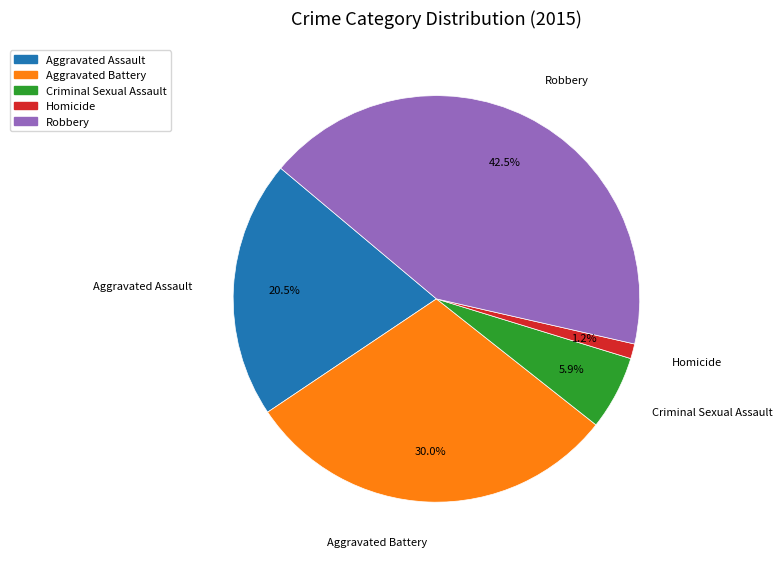

Does Aggravated Battery represent more than half of the total?

No